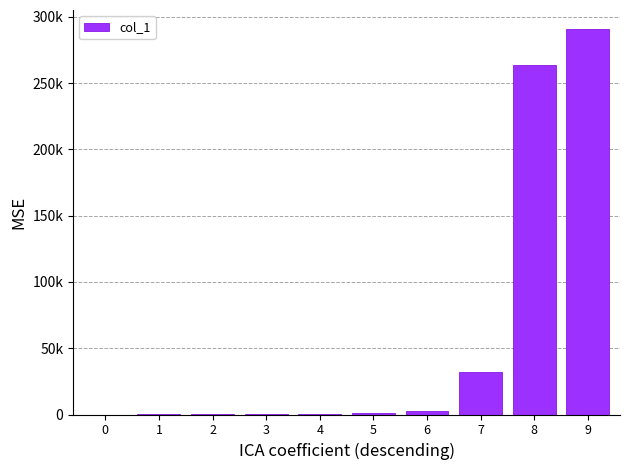

What is the smallest value displayed?

1